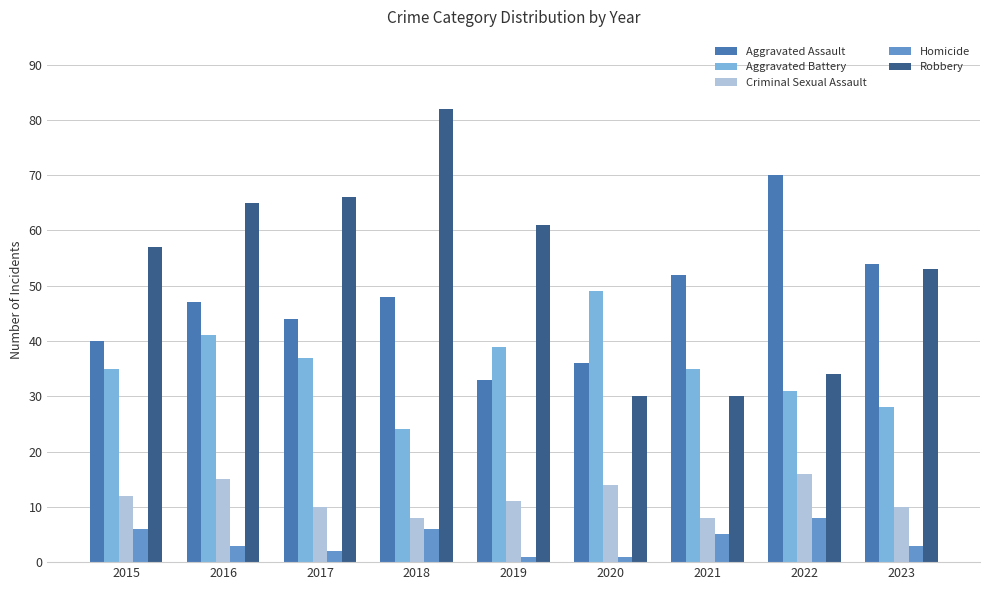

Reading left to right, what are all the values shown in this chart?

Aggravated Assault: 2015=40	2016=47	2017=44	2018=48	2019=33	2020=36	2021=52	2022=70	2023=54
Aggravated Battery: 2015=35	2016=41	2017=37	2018=24	2019=39	2020=49	2021=35	2022=31	2023=28
Criminal Sexual Assault: 2015=12	2016=15	2017=10	2018=8	2019=11	2020=14	2021=8	2022=16	2023=10
Homicide: 2015=6	2016=3	2017=2	2018=6	2019=1	2020=1	2021=5	2022=8	2023=3
Robbery: 2015=57	2016=65	2017=66	2018=82	2019=61	2020=30	2021=30	2022=34	2023=53